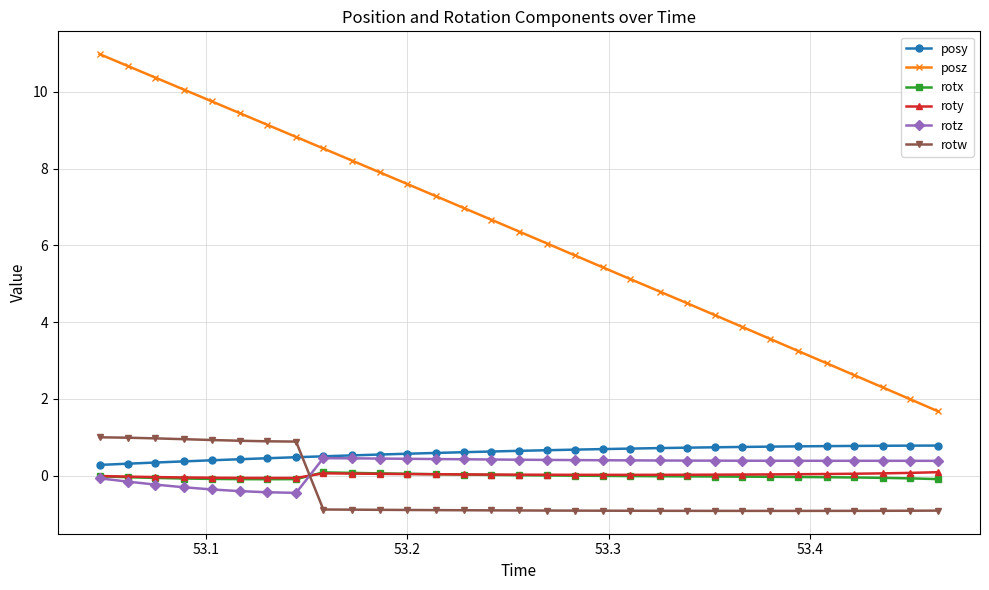

Which series has the widest spread of values?

posz